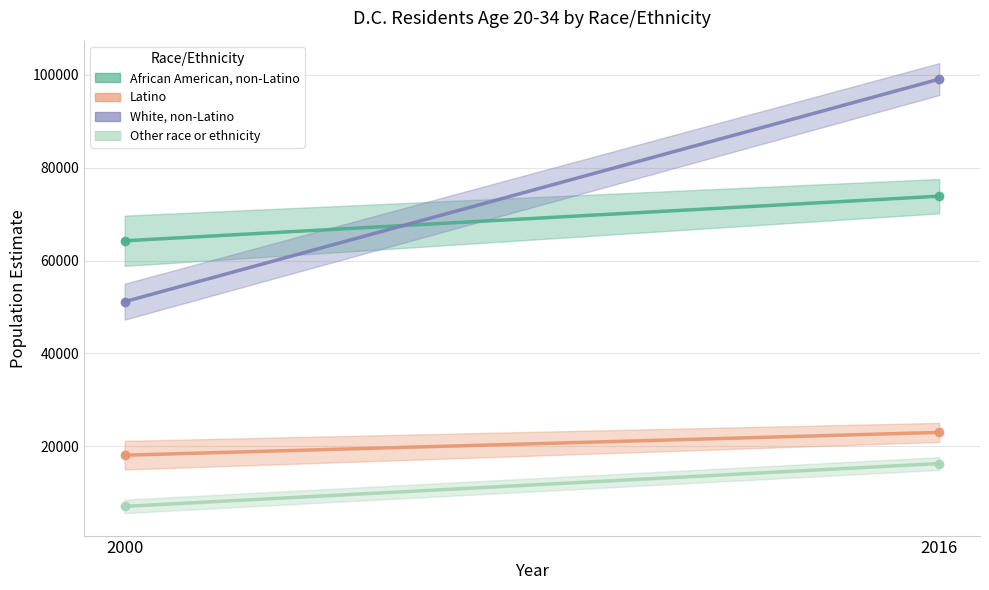

What is the greatest value displayed?

99098